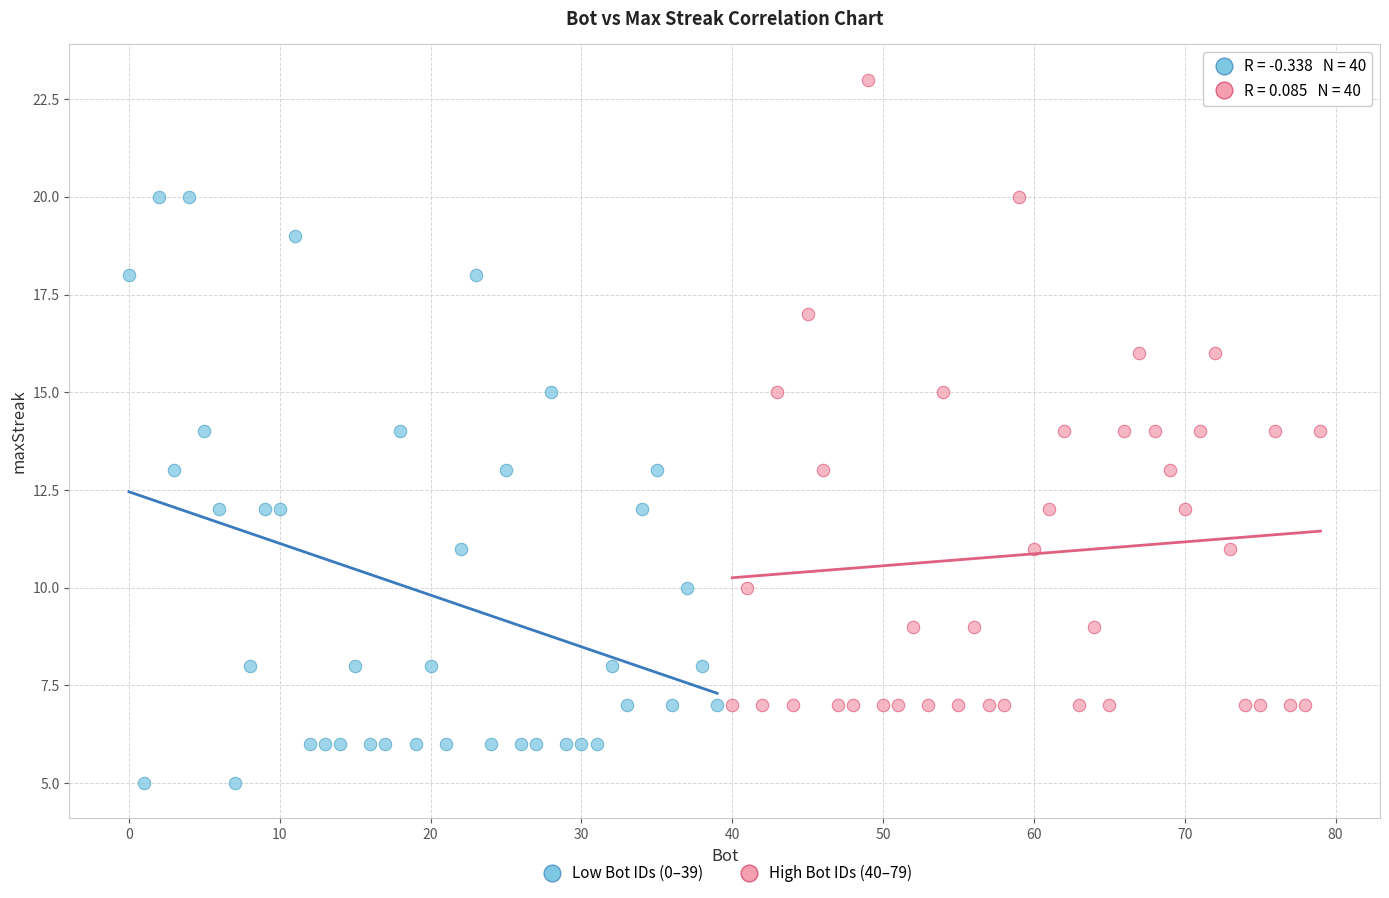

Which series has the largest Y range (max minus min)?

High Bot IDs (40–79)